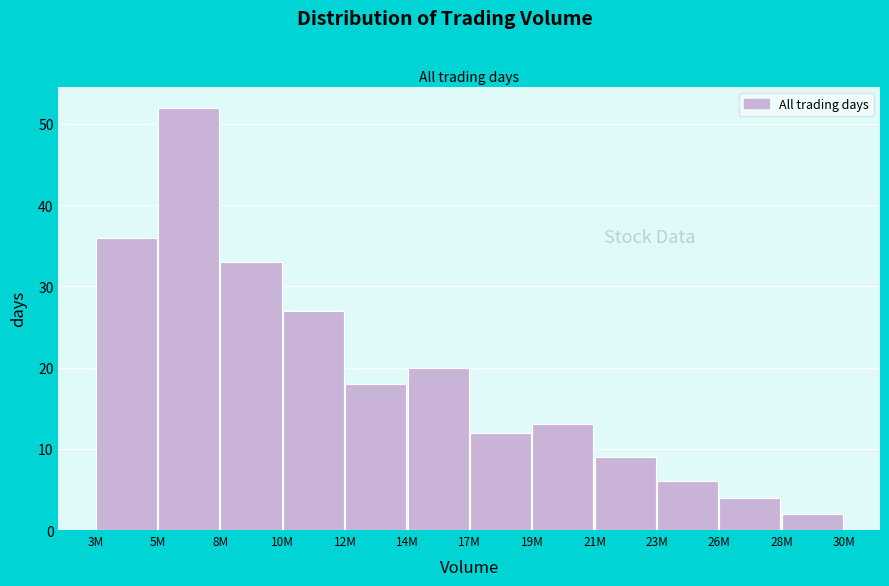

Reading left to right, list all the values displayed in this chart.

36	52	33	27	18	20	12	13	9	6	4	2